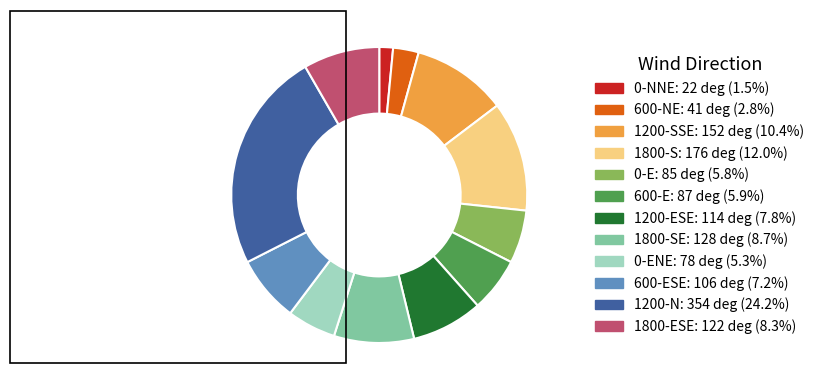

Is there any slice that represents more than half of the pie?

No